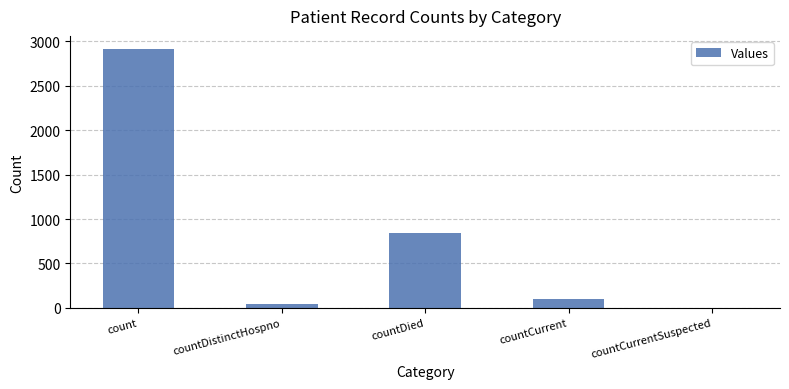

Reading left to right, transcribe all the data shown in this chart.

count=2917	countDistinctHospno=42	countDied=847	countCurrent=98	countCurrentSuspected=0